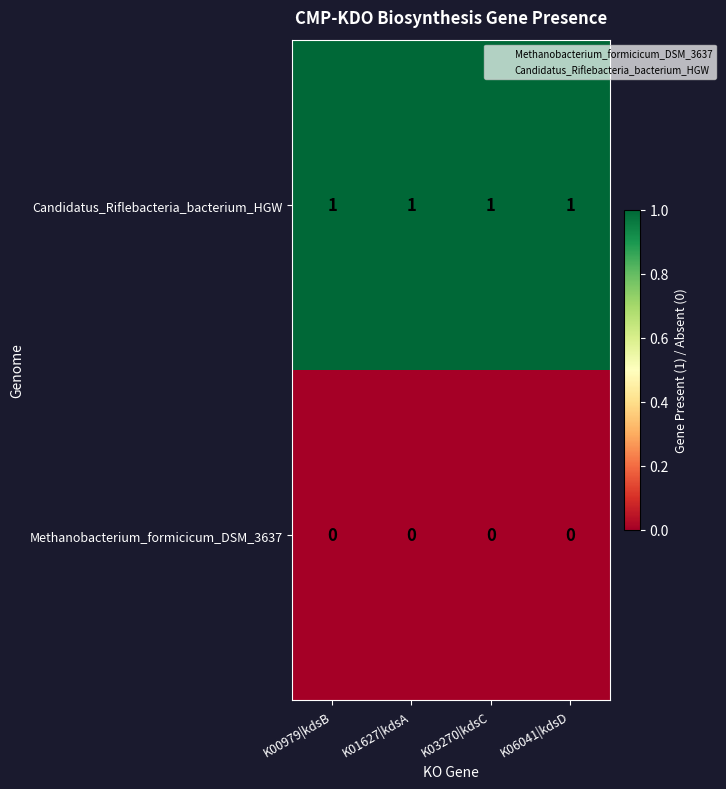

What is the difference between the highest and lowest values at K00979|kdsB?

1